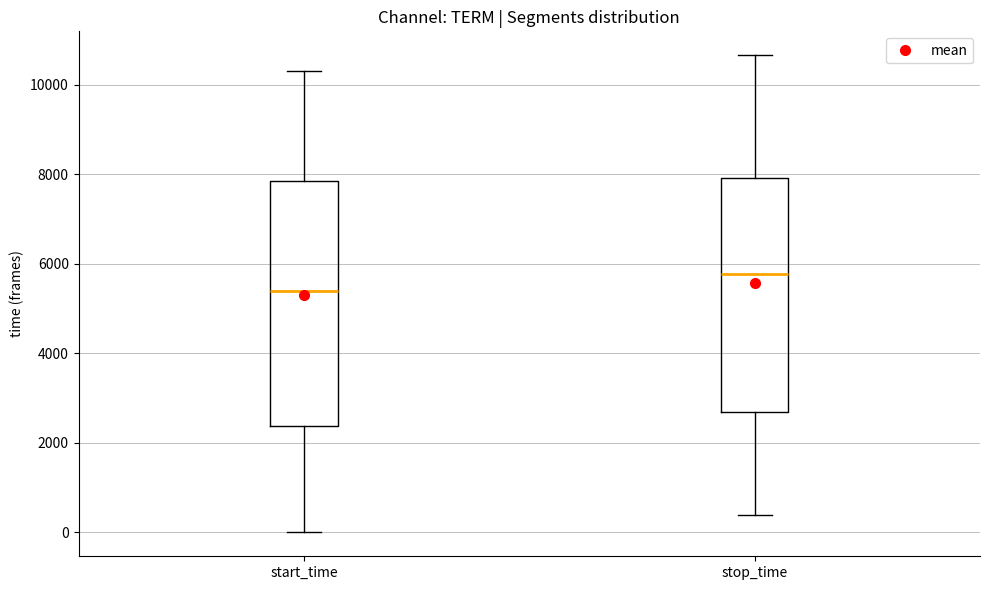

Which box's median line is the highest?

stop_time